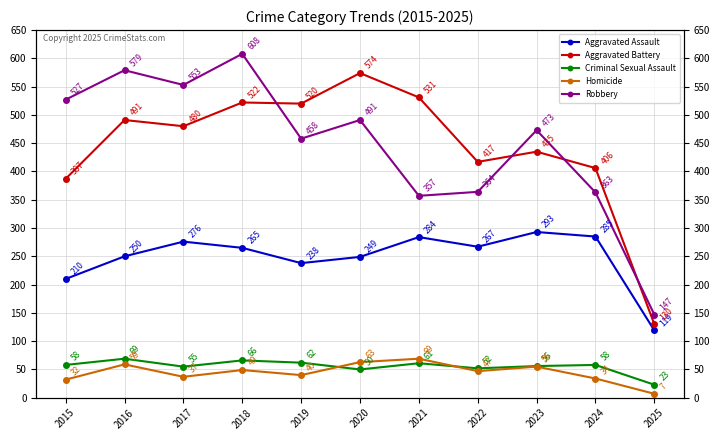

True or false: Homicide and Robbery cross at least once.

False